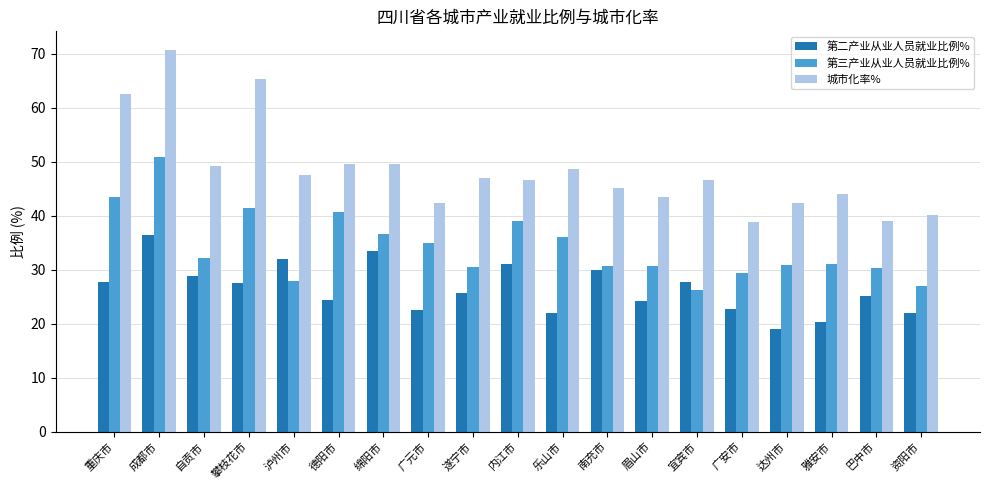

What is the maximum value shown in the chart?

70.6